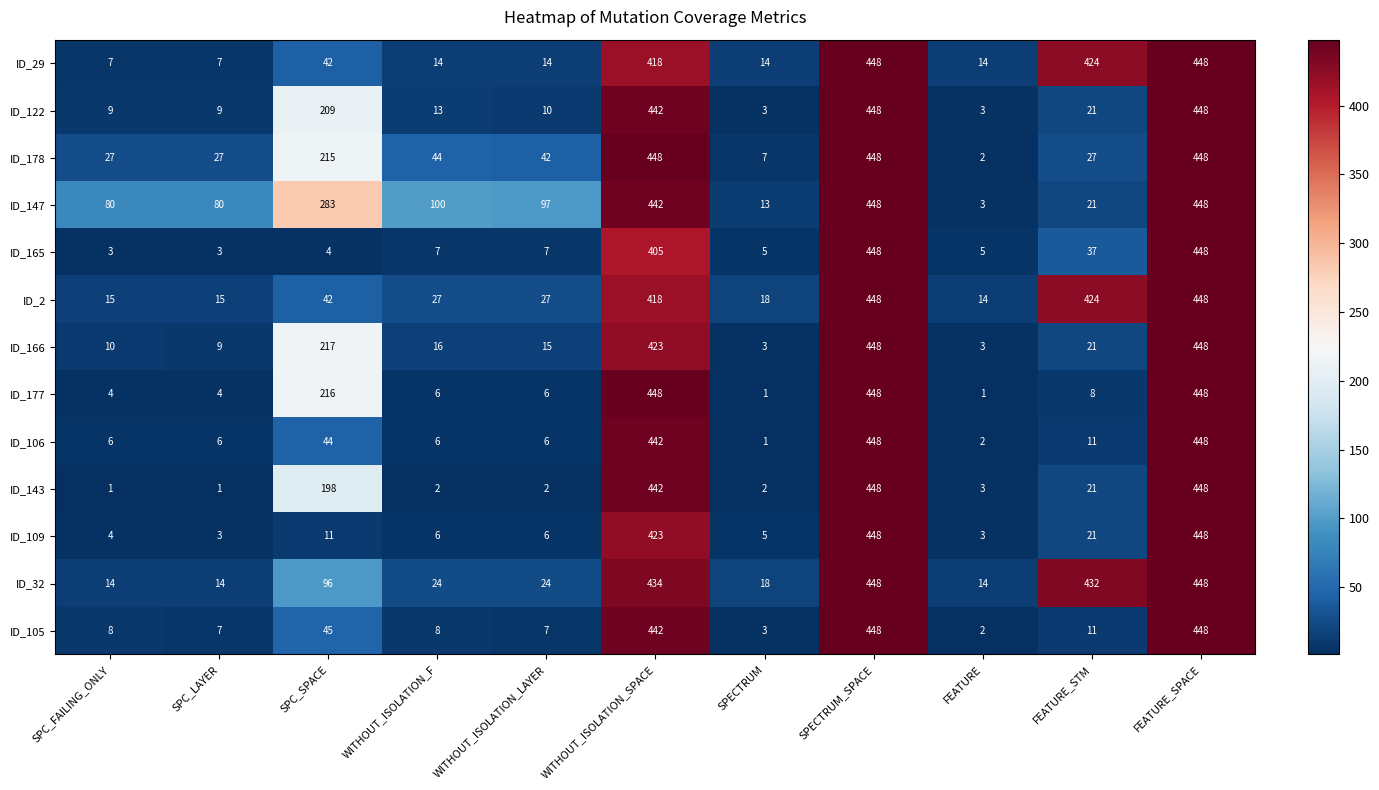

Is it true that ID_178 equals 159 at WITHOUT_ISOLATION_SPACE?

False